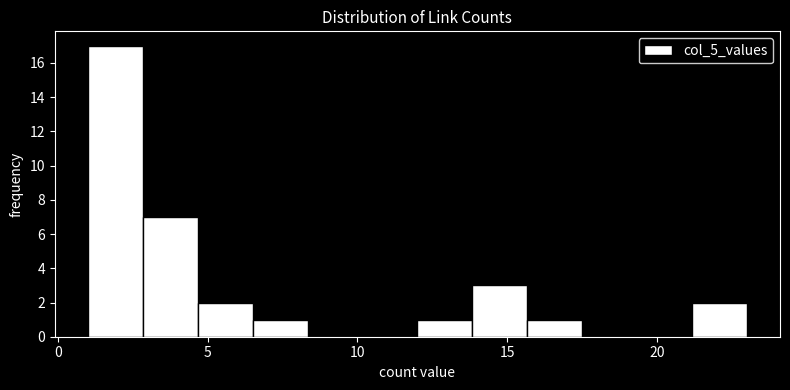

Read against the x-axis, roughly where is the centre of the tallest bar?

2.0